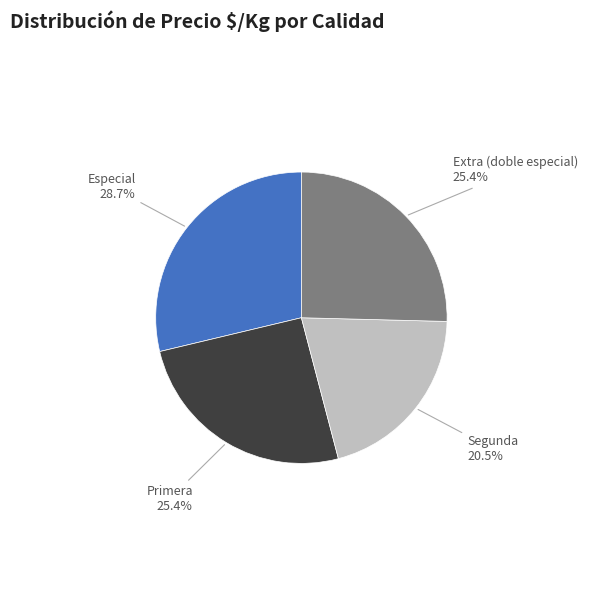

What is the largest slice in the pie chart?

Especial